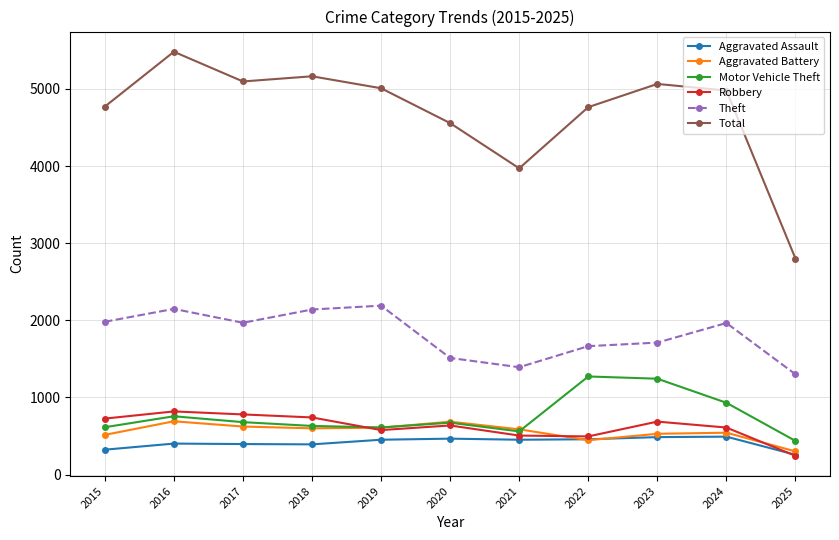

True or false: Theft and Robbery intersect in this chart.

False